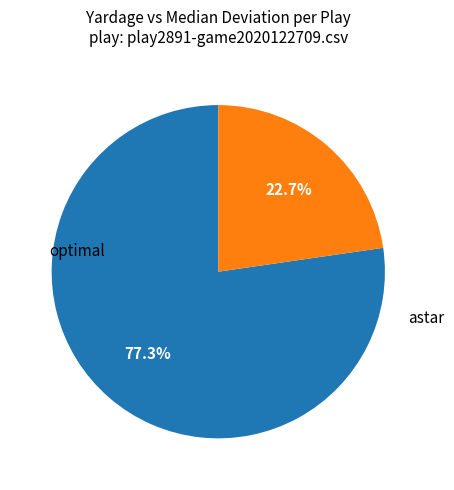

Is there a majority slice in this chart?

Yes